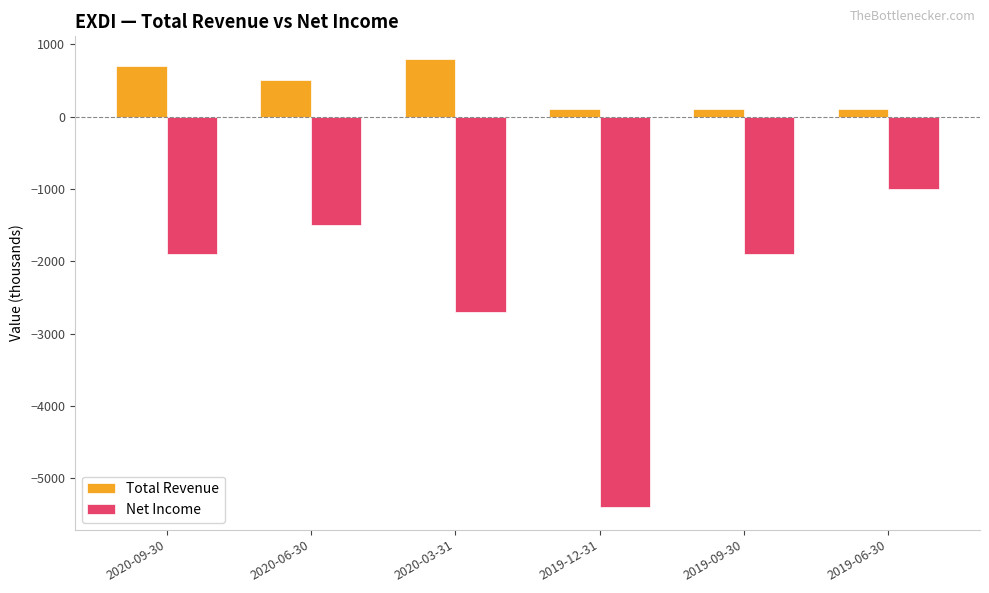

How many bars are there in total?

12